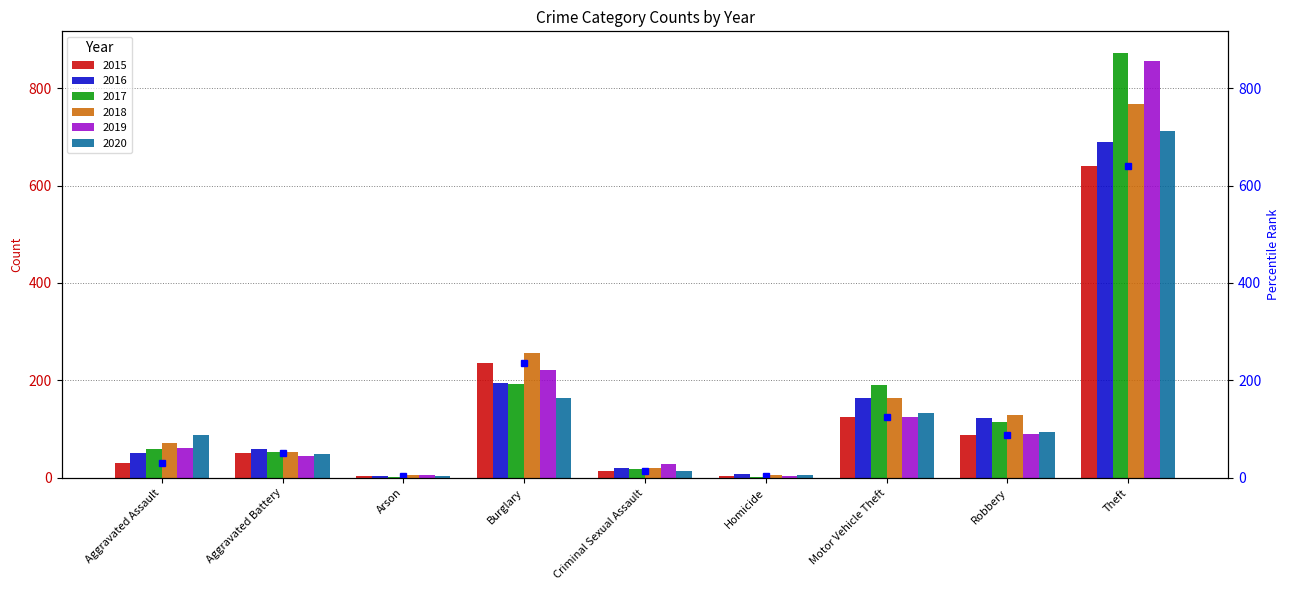

What are all the series names shown in the legend?

2015, 2016, 2017, 2018, 2019, 2020